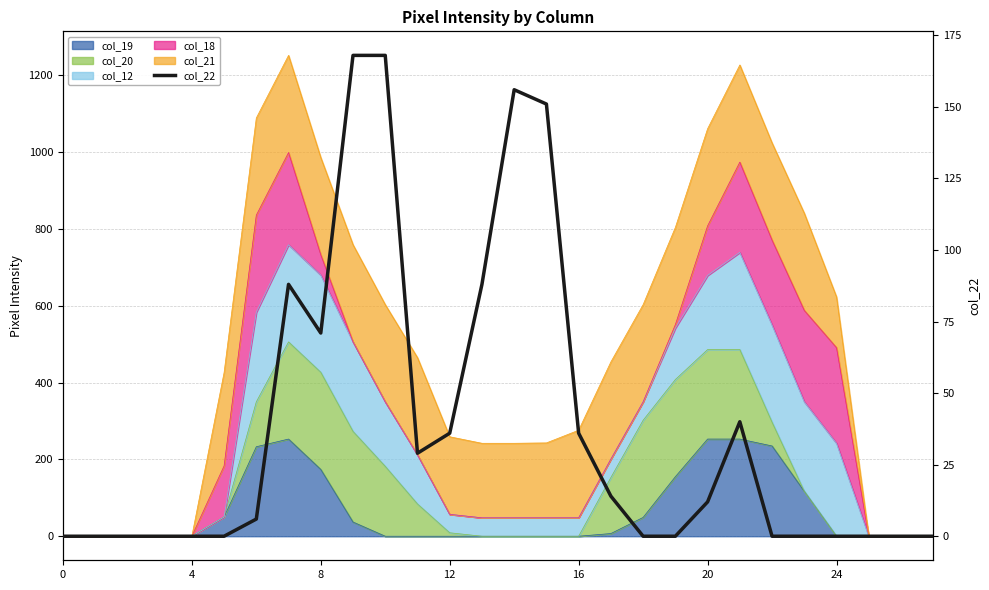

How many lines are shown in the chart?

1